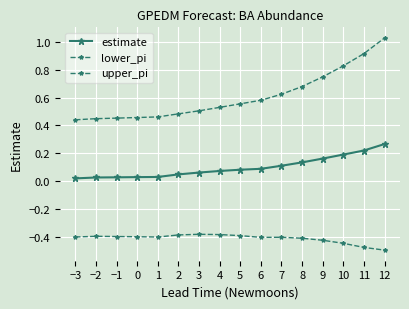

At which category is the sum across all series the highest?

12